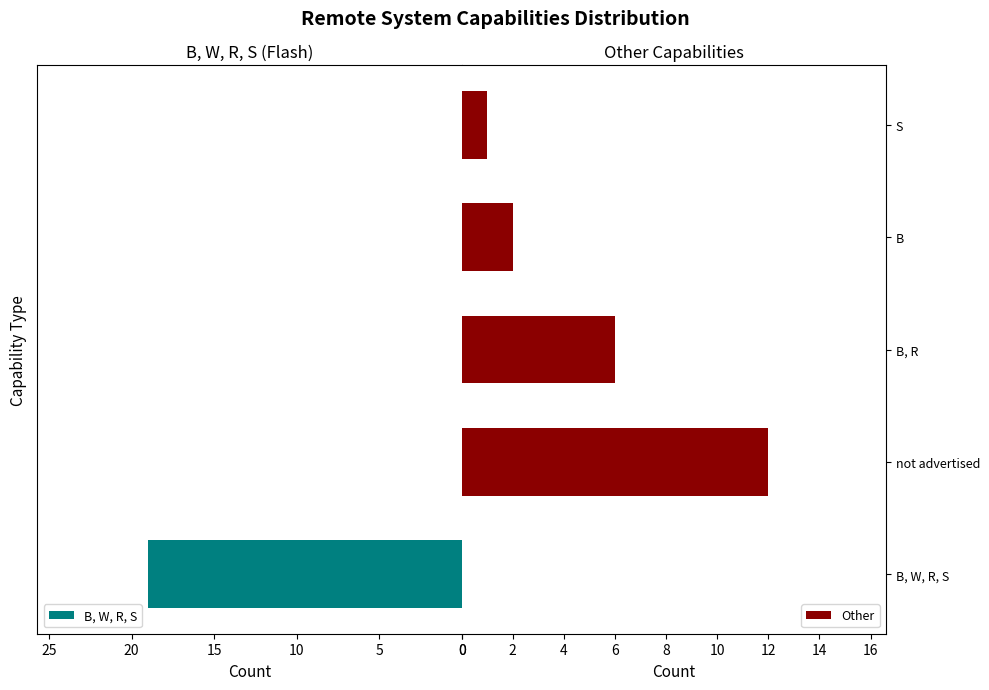

What is the highest value of the Other series?

12